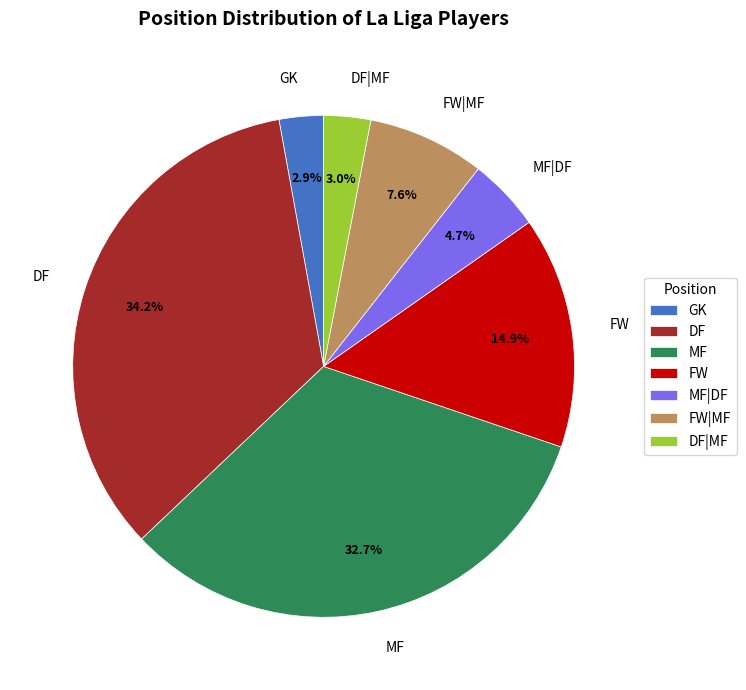

What percentage is NOT represented by MF|DF?

95.3%